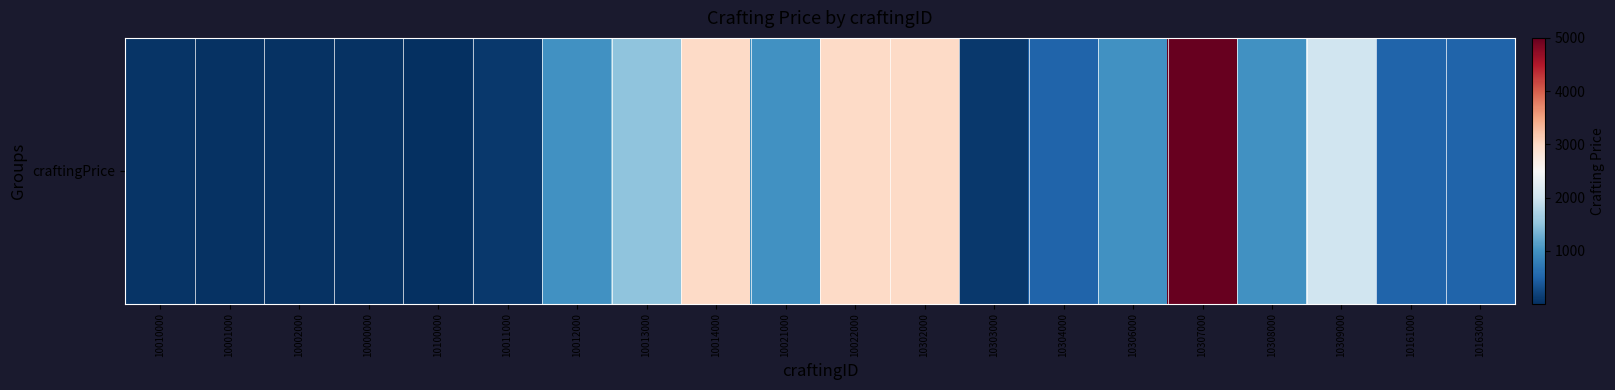

Which category has the lowest value across all series?

10100000